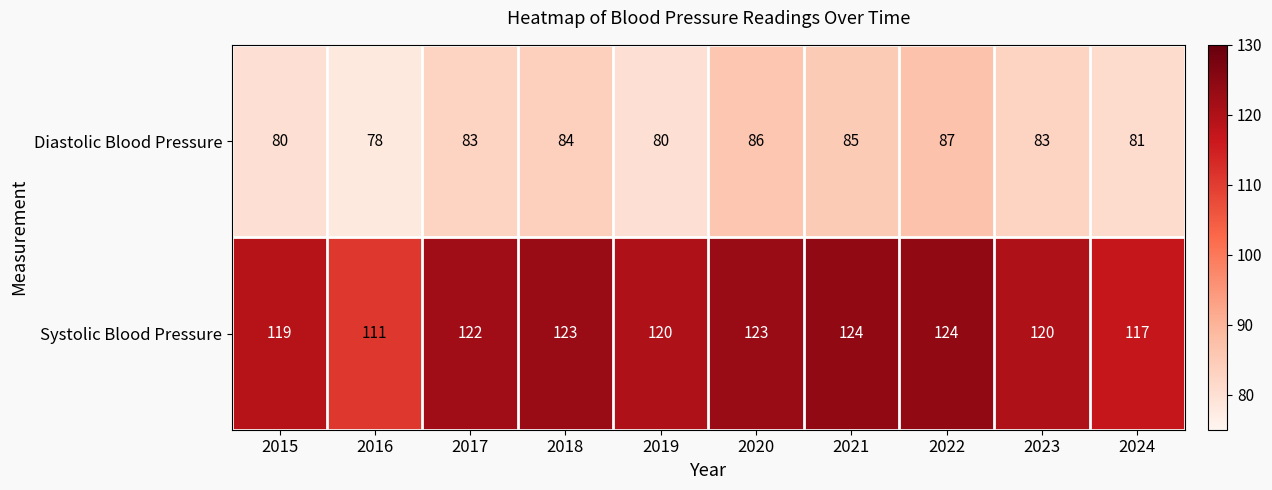

Rank the series at 2018 from highest to lowest value.

Systolic Blood Pressure, Diastolic Blood Pressure